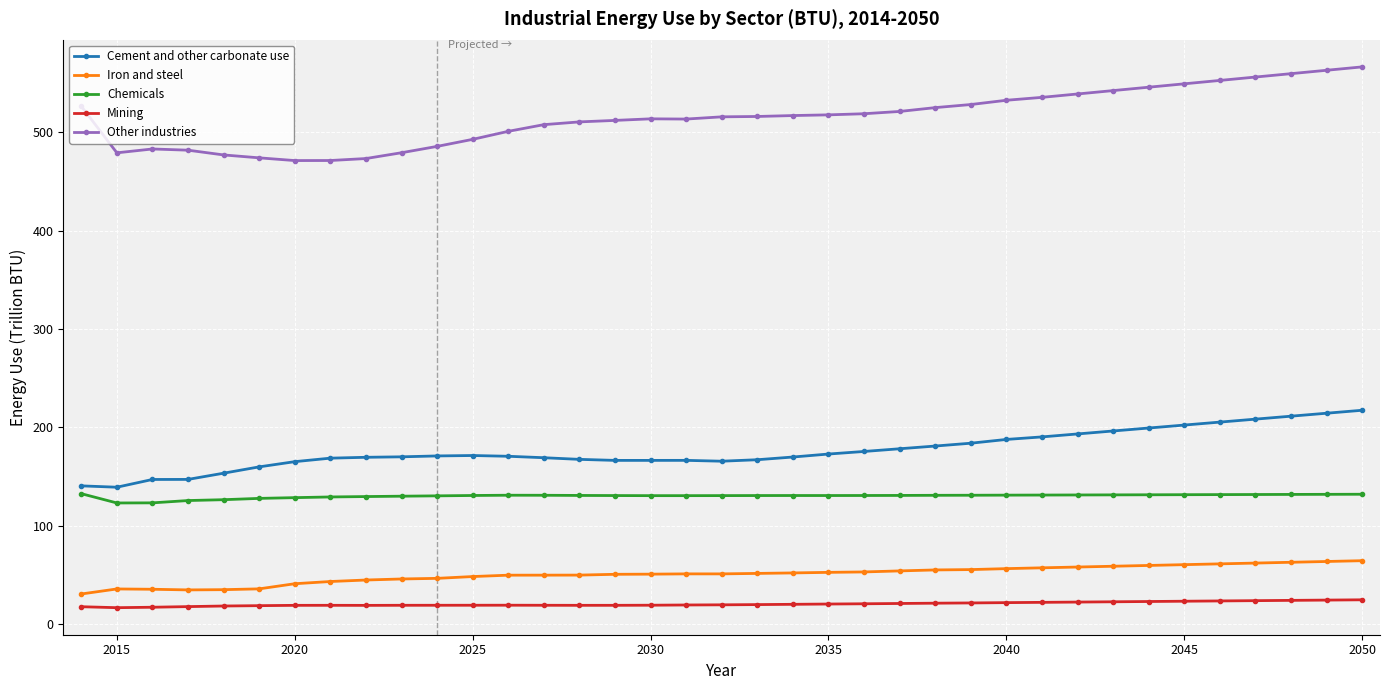

How many values in the Other industries series are below 516?

18